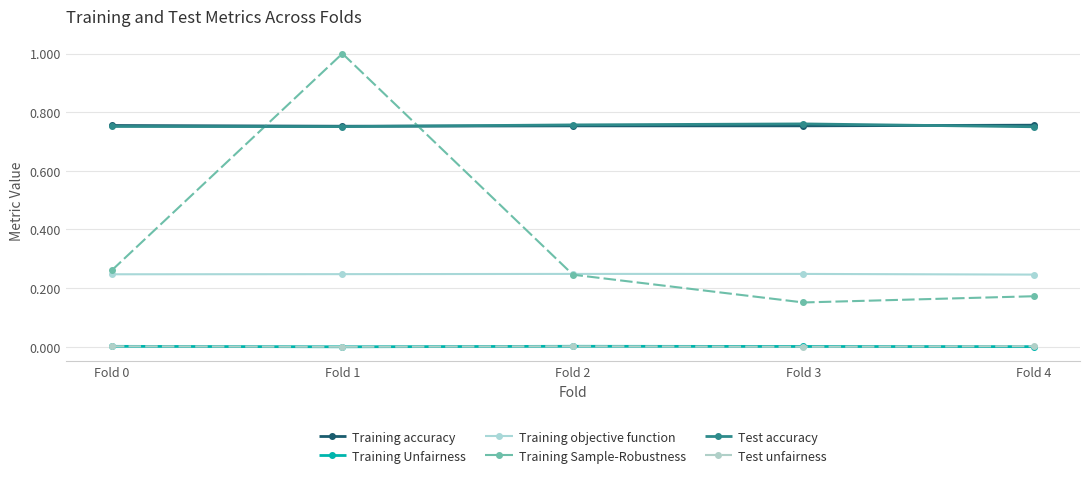

How many distinct data groups are displayed?

6